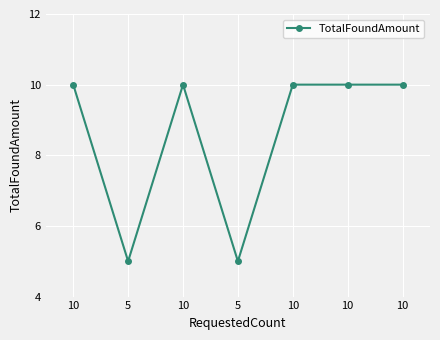

How many lines are shown in the chart?

1